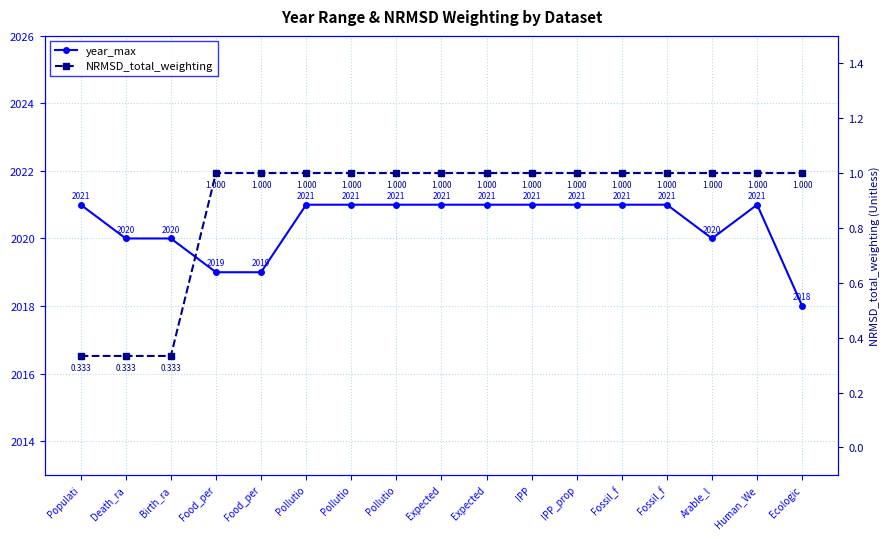

Reading left to right, what are all the values shown in this chart?

year_max: Populati=2021.0	Death_ra=2020.0	Birth_ra=2020.0	Food_per=2019.0	Food_per=2019.0	Pollutio=2021.0	Pollutio=2021.0	Pollutio=2021.0	Expected=2021.0	Expected=2021.0	IPP=2021.0	IPP_prop=2021.0	Fossil_f=2021.0	Fossil_f=2021.0	Arable_l=2020.0	Human_We=2021.0	Ecologic=2018.0
NRMSD_total_weighting: Populati=0.3	Death_ra=0.3	Birth_ra=0.3	Food_per=1.0	Food_per=1.0	Pollutio=1.0	Pollutio=1.0	Pollutio=1.0	Expected=1.0	Expected=1.0	IPP=1.0	IPP_prop=1.0	Fossil_f=1.0	Fossil_f=1.0	Arable_l=1.0	Human_We=1.0	Ecologic=1.0